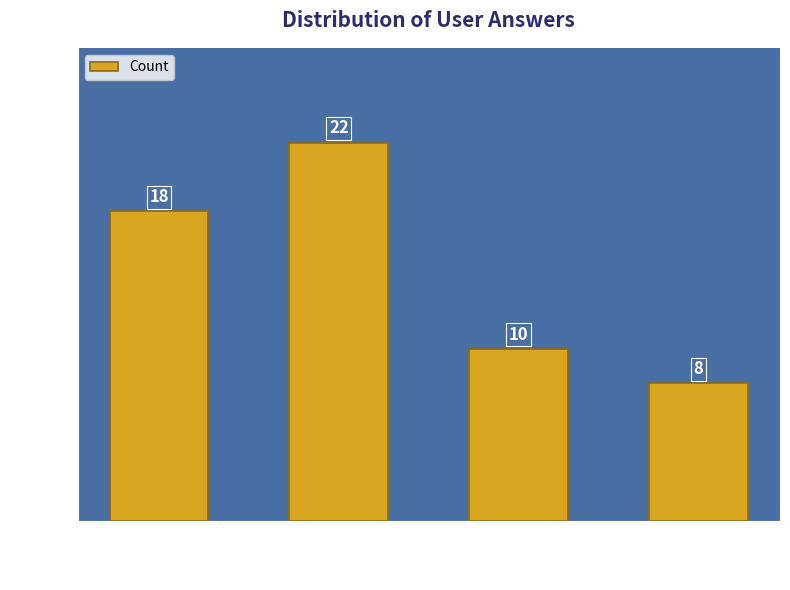

What is the sum of all values?

58